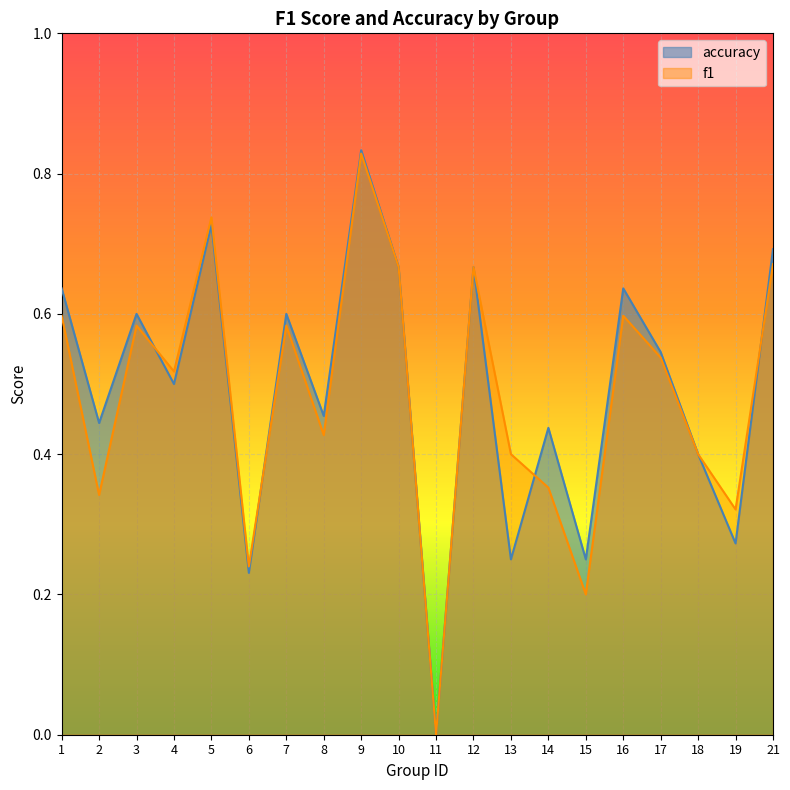

What is the average value of the f1 series?

0.5